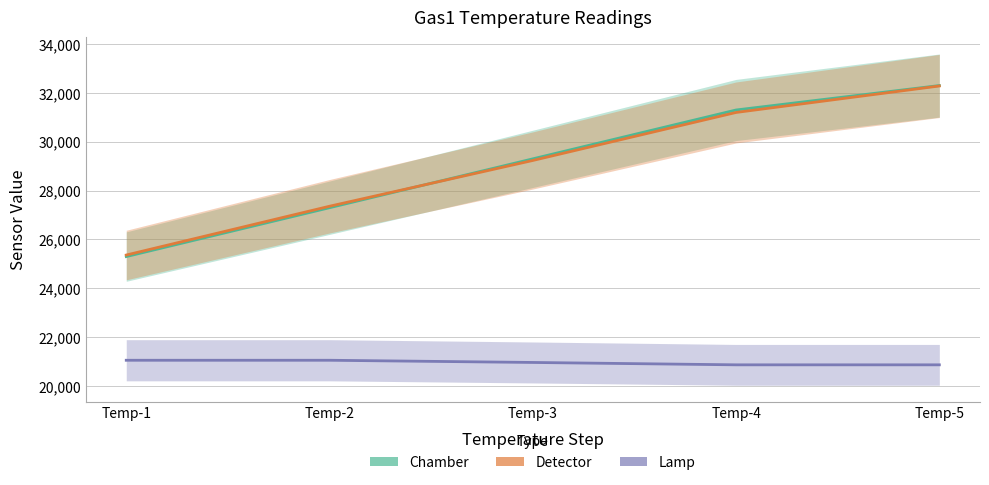

What is the difference between the second highest and second lowest values in the Chamber series?

4000